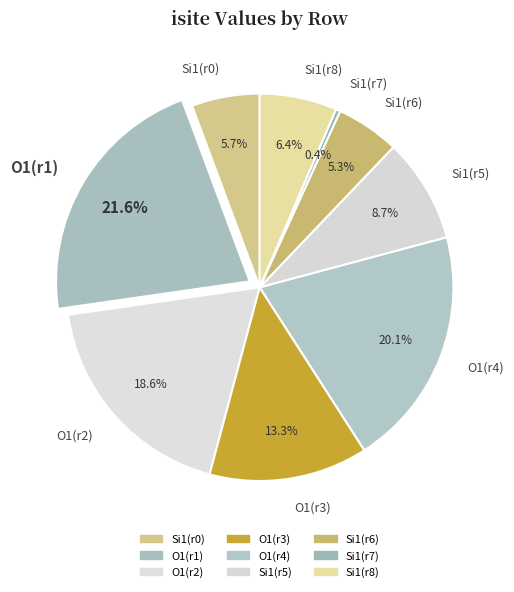

Count the number of slices in the pie.

9